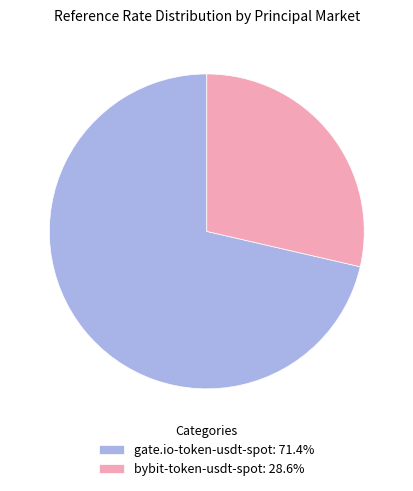

How many segments does this pie chart have?

2